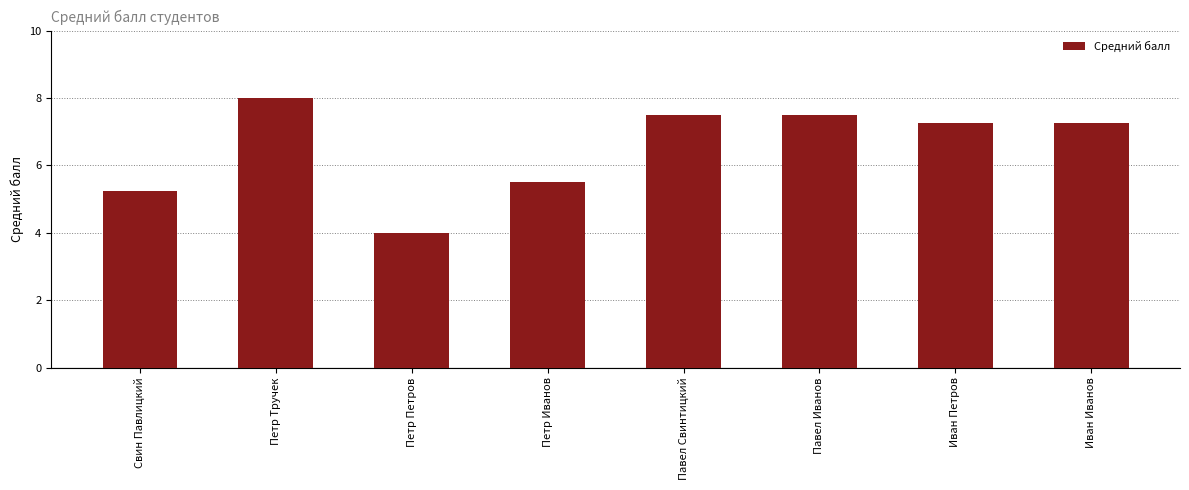

What is the label of the 6th bar from the right?

Петр Петров